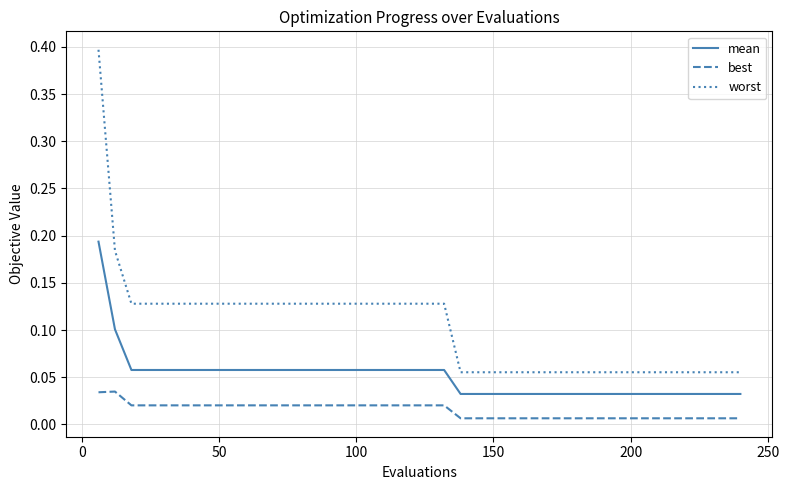

Which series has the largest total across all categories?

worst